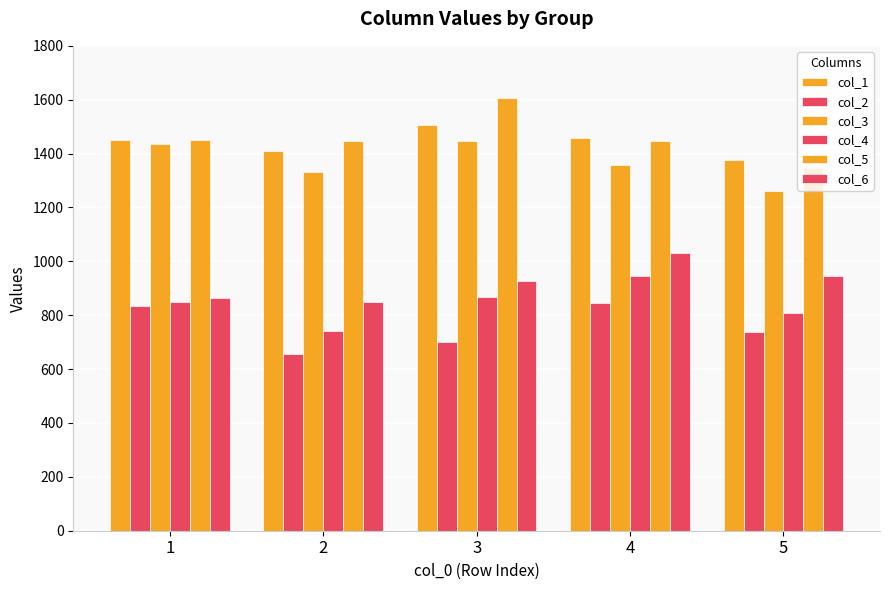

Reading left to right, list all the values displayed in this chart.

col_1: 1=1451	2=1411	3=1507	4=1457	5=1377
col_2: 1=834	2=657	3=701	4=846	5=738
col_3: 1=1436	2=1333	3=1445	4=1359	5=1261
col_4: 1=849	2=740	3=866	4=944	5=810
col_5: 1=1450	2=1446	3=1608	4=1446	5=1345
col_6: 1=863	2=848	3=926	4=1031	5=947